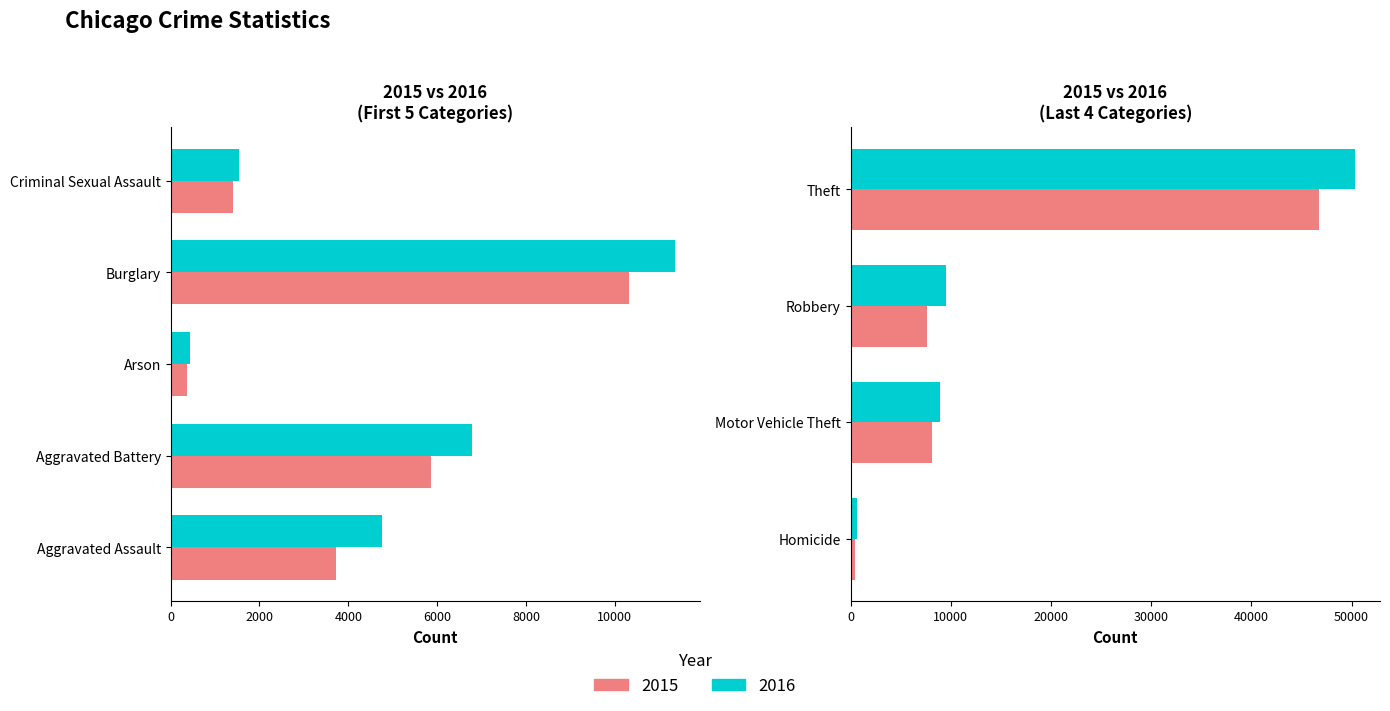

What is the label of the 3rd bar from the left?

Arson